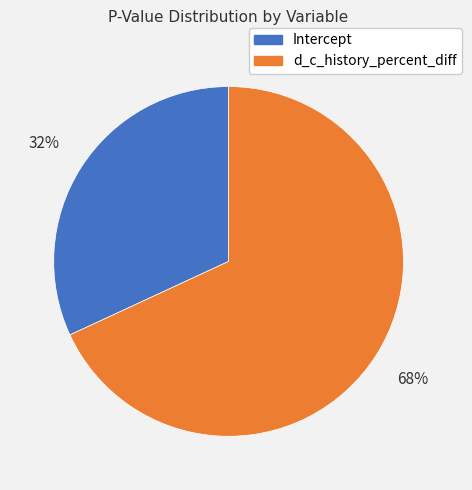

The Intercept slice represents 32% of the pie. True or false?

True